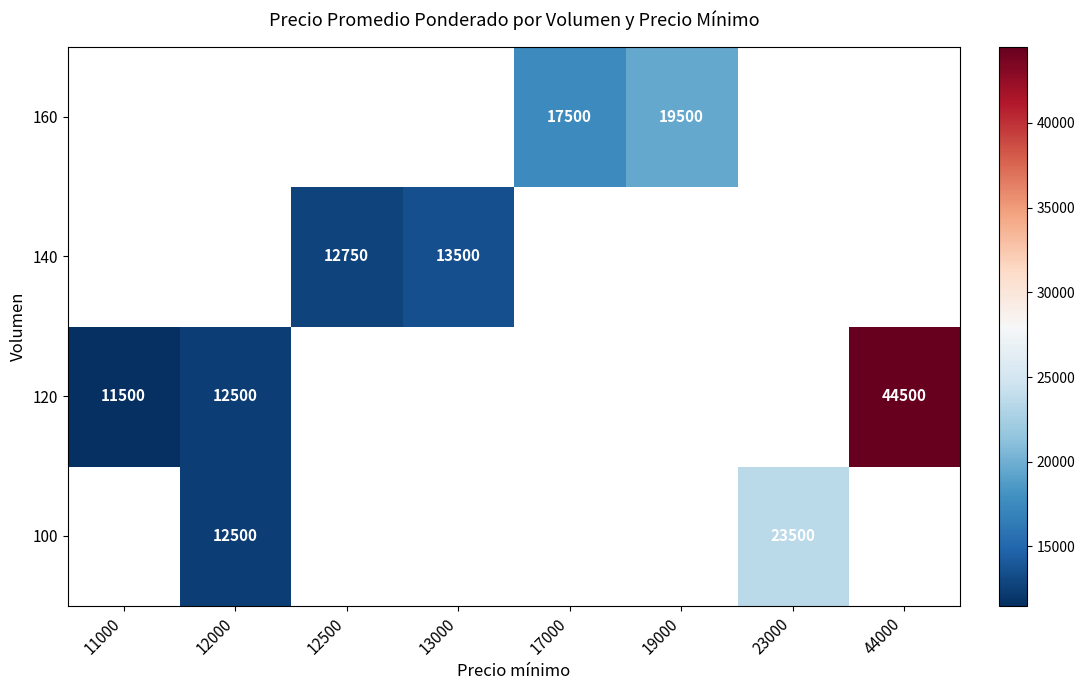

Which label corresponds to the largest value in the chart?

44000